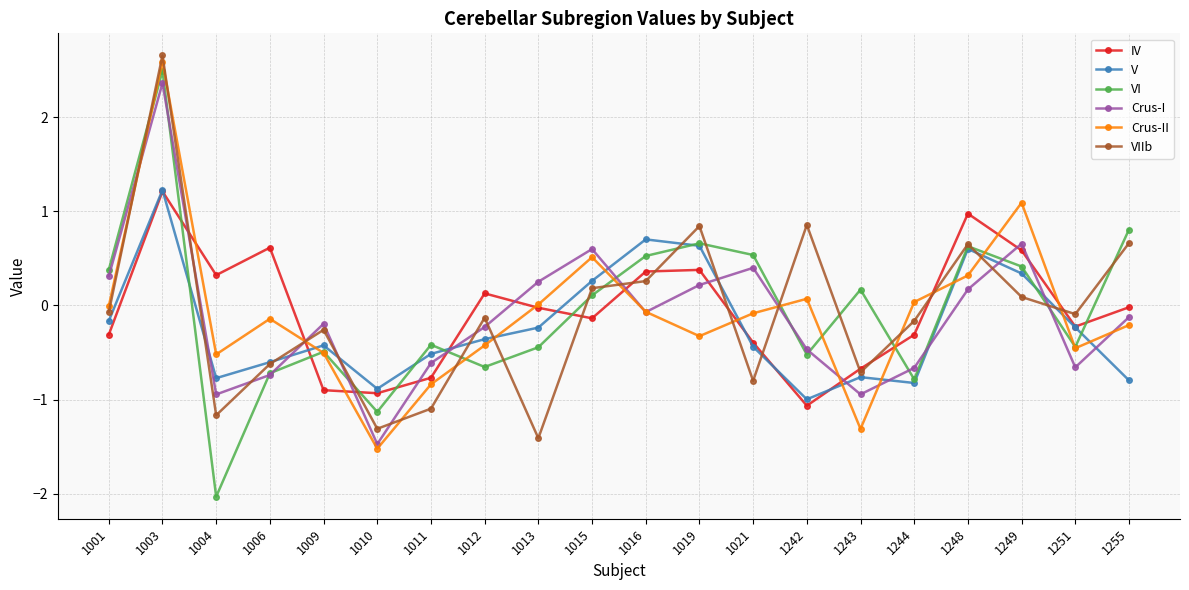

The Crus-II series shows -0.1 at 1006. True or false?

True